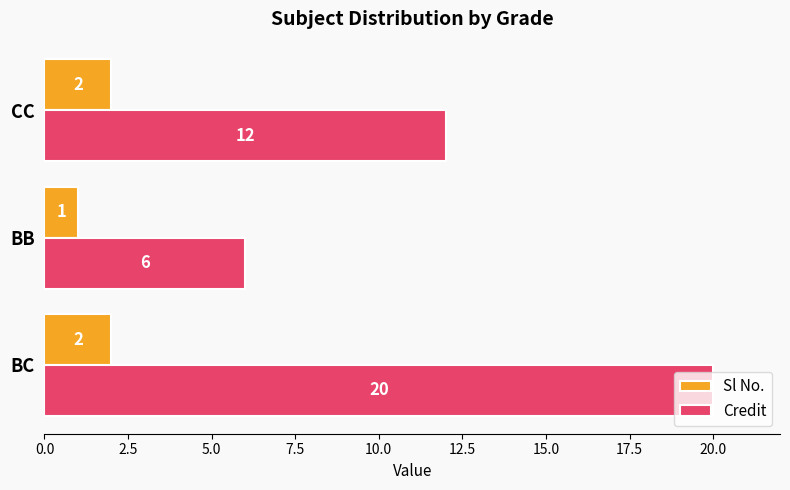

Which category has the highest value in the Credit series?

BC